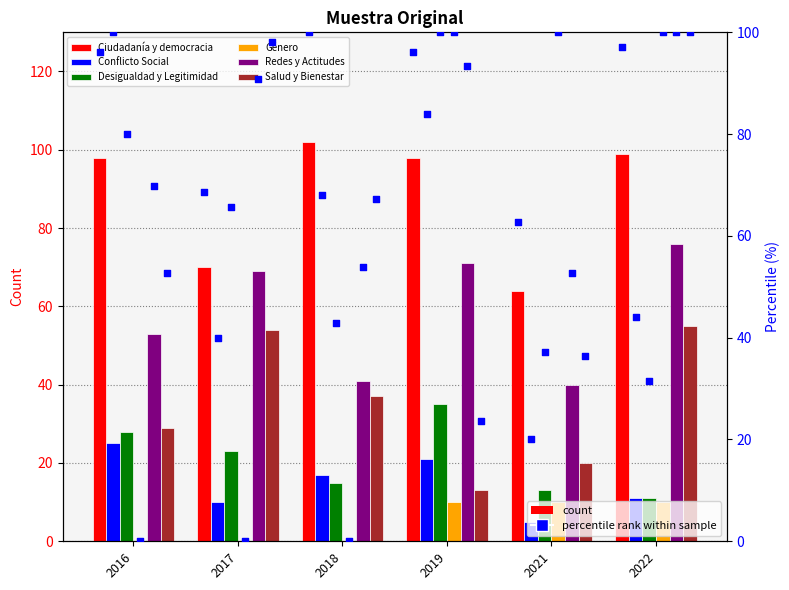

What is the total value across all series at 2017?

270.2